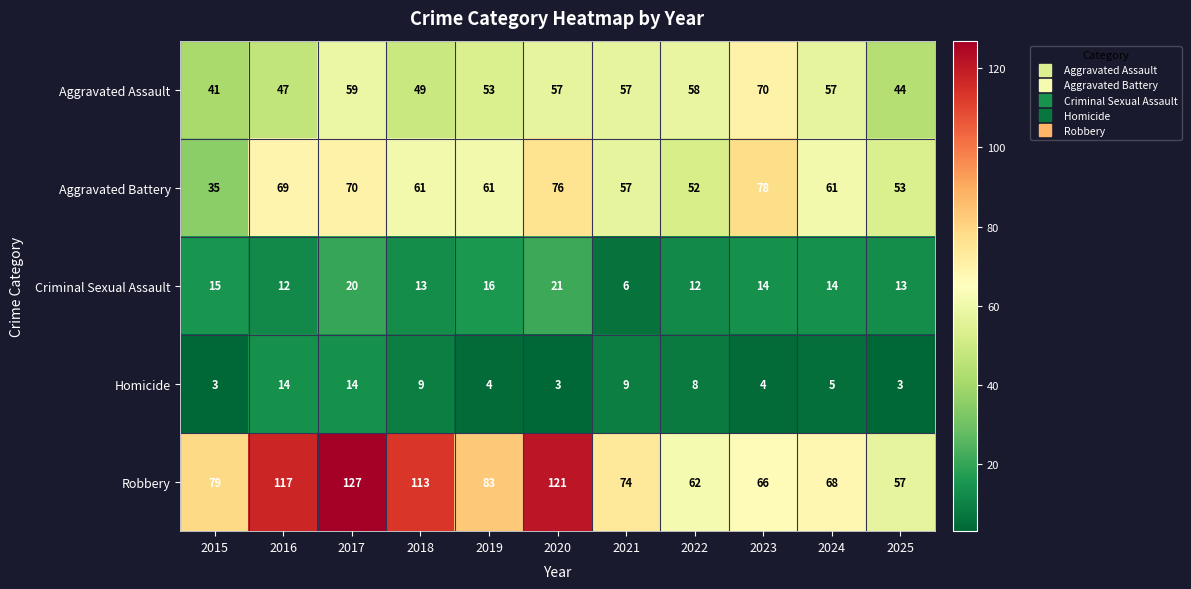

Rank the series by their maximum value, from highest to lowest.

Robbery, Aggravated Battery, Aggravated Assault, Criminal Sexual Assault, Homicide